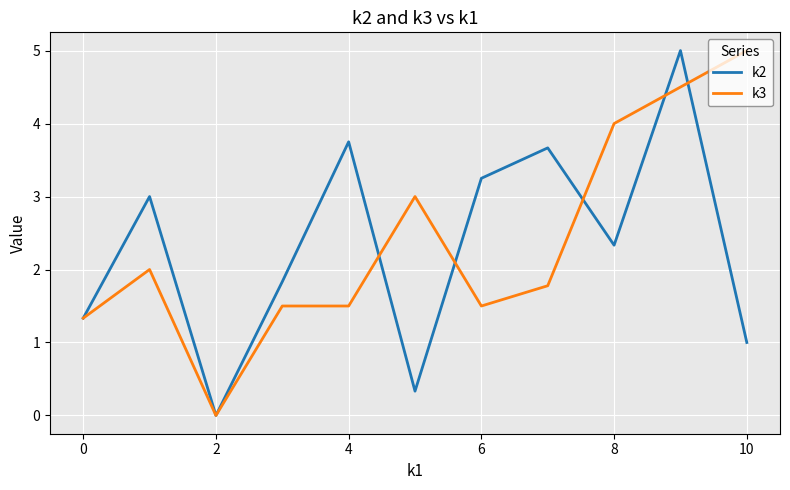

What is the greatest value displayed?

5.0